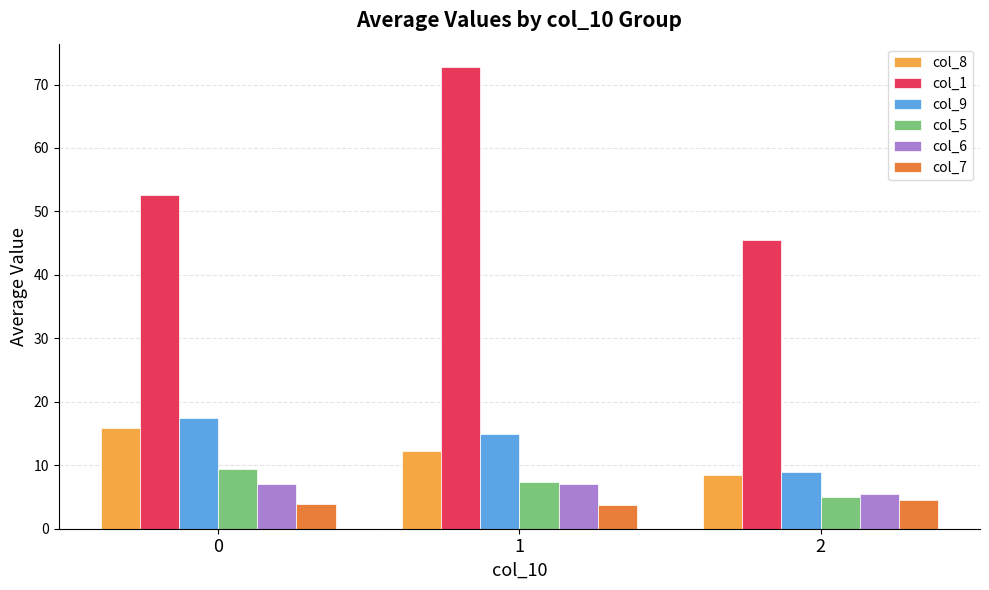

What are all the series names shown in the legend?

col_8, col_1, col_9, col_5, col_6, col_7